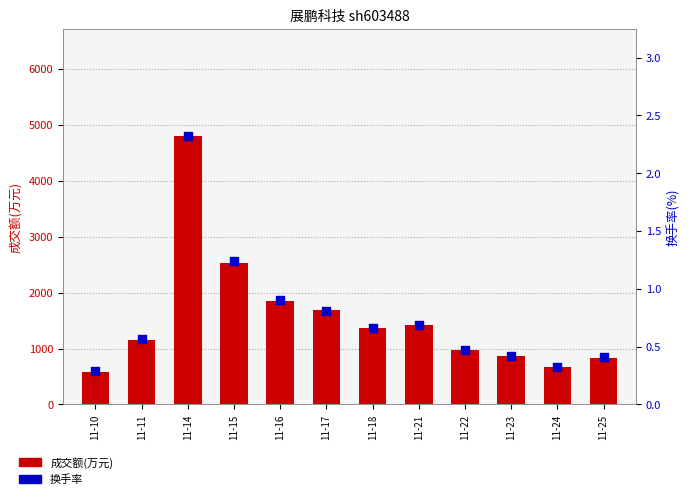

What are all the series names shown in the legend?

成交额(万元), 换手率